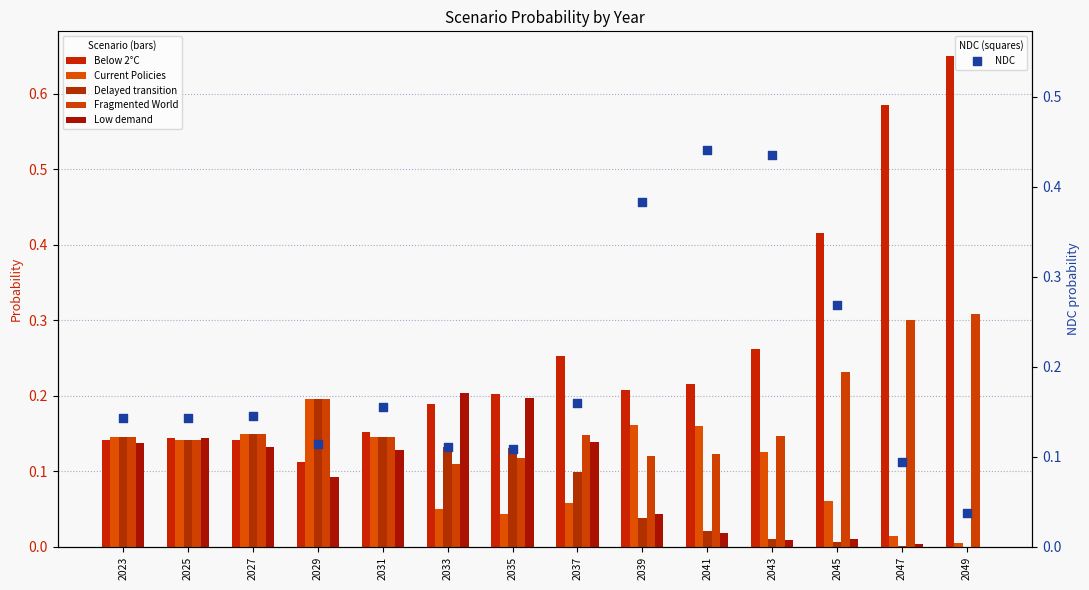

What are all the series names shown in the legend?

Below 2°C, Current Policies, Delayed transition, Fragmented World, Low demand, NDC